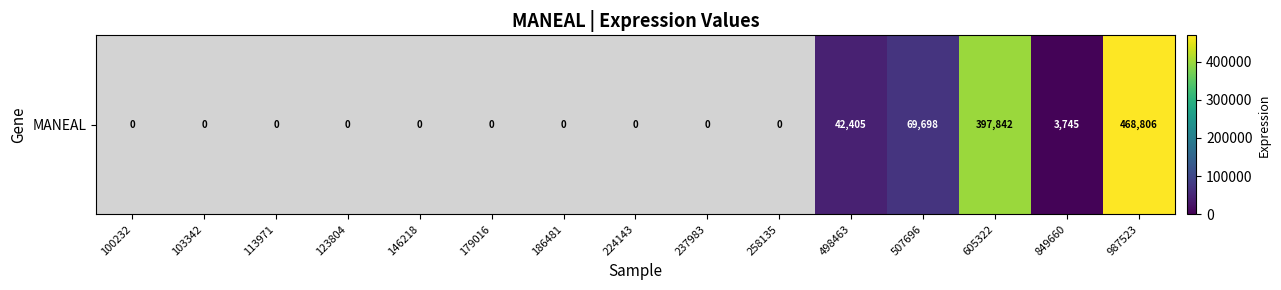

What value does the data have at 498463, to the nearest 10?

42400